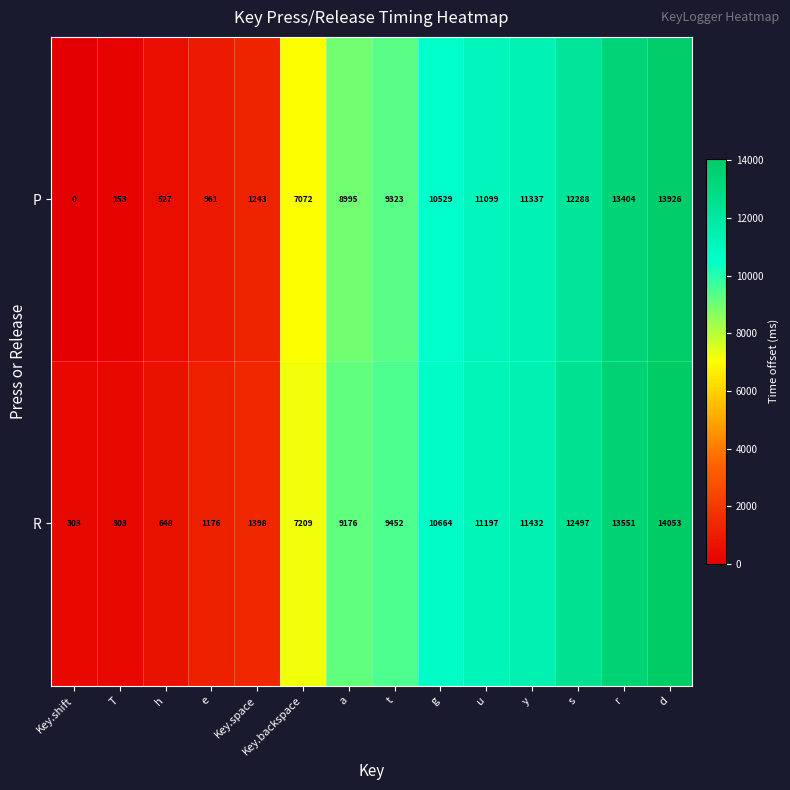

At which category is the sum across all series the highest?

d